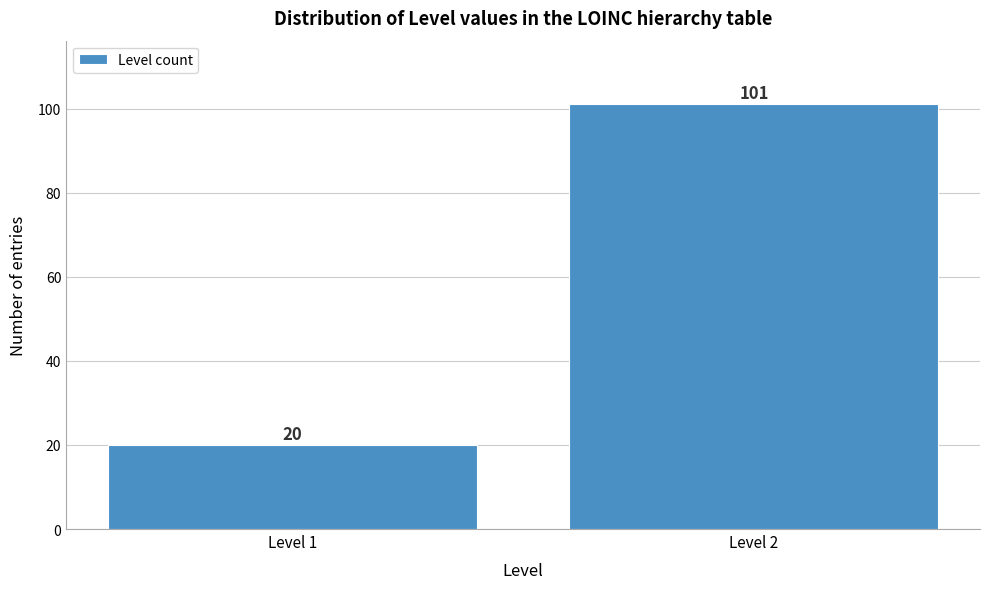

Reading right to left, list all the values displayed in this chart.

Level 2=101	Level 1=20